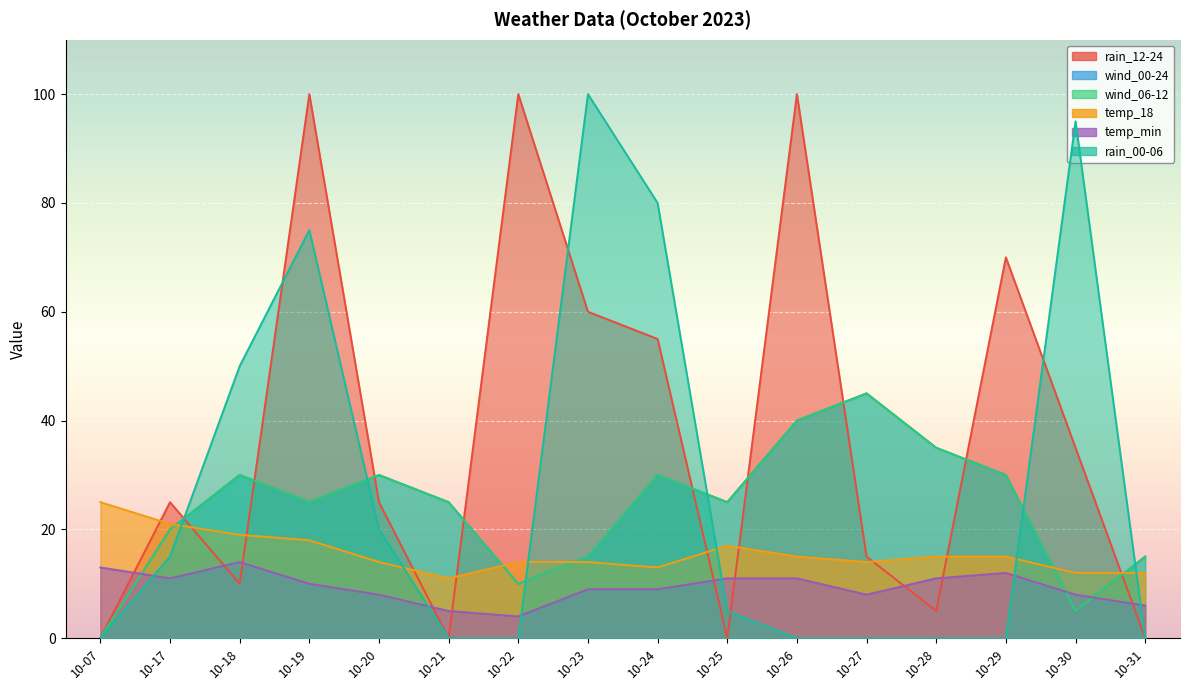

How many interior local valleys does the wind_00-24 series have?

4